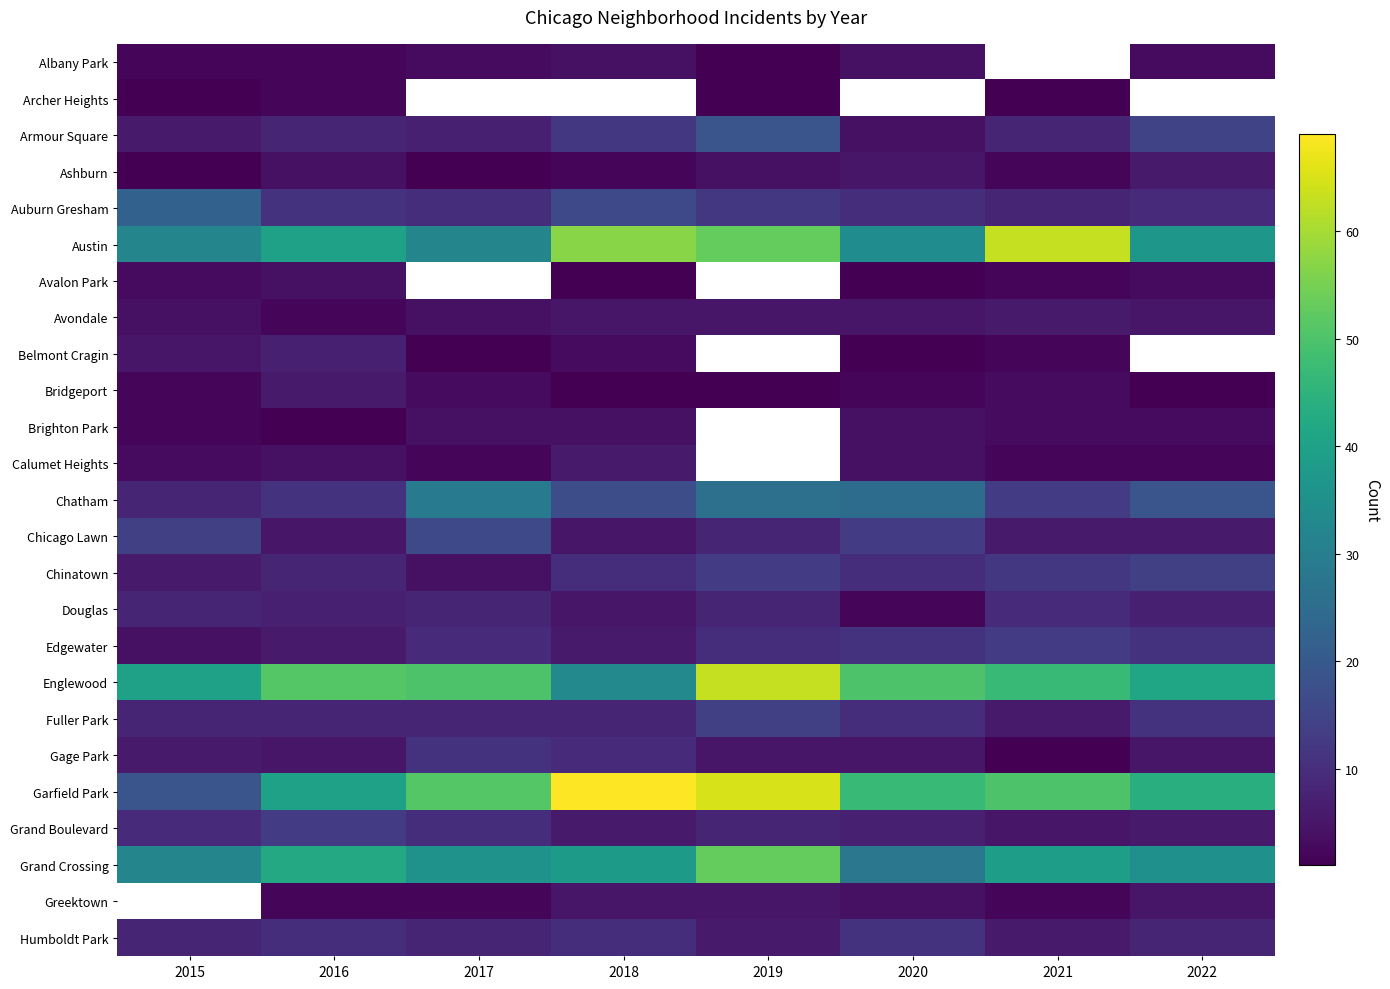

Is it true that Austin equals 53.0 at 2019?

True